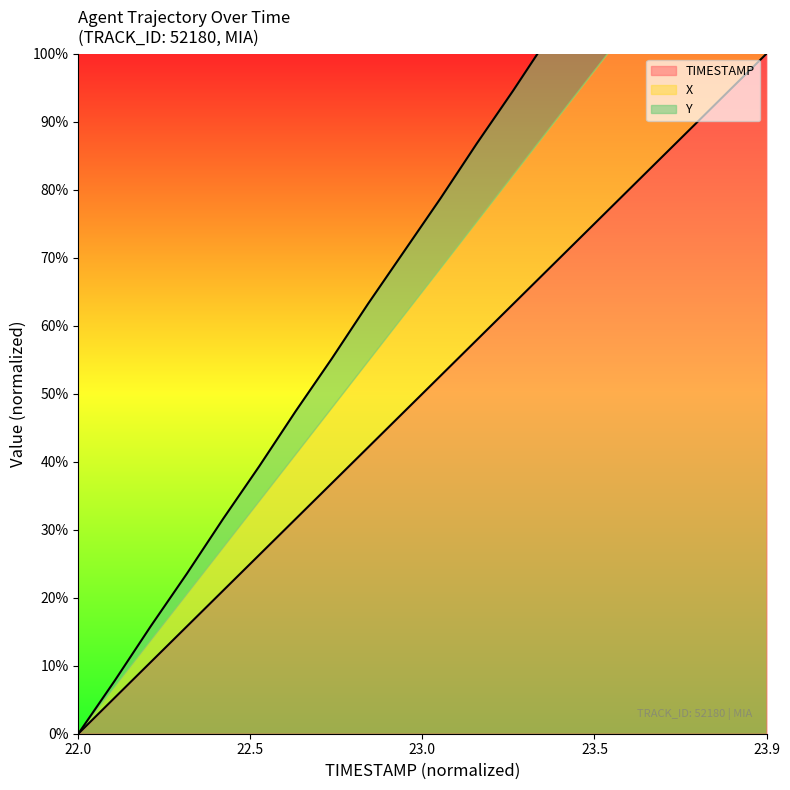

True or false: Y and X cross at least once.

False